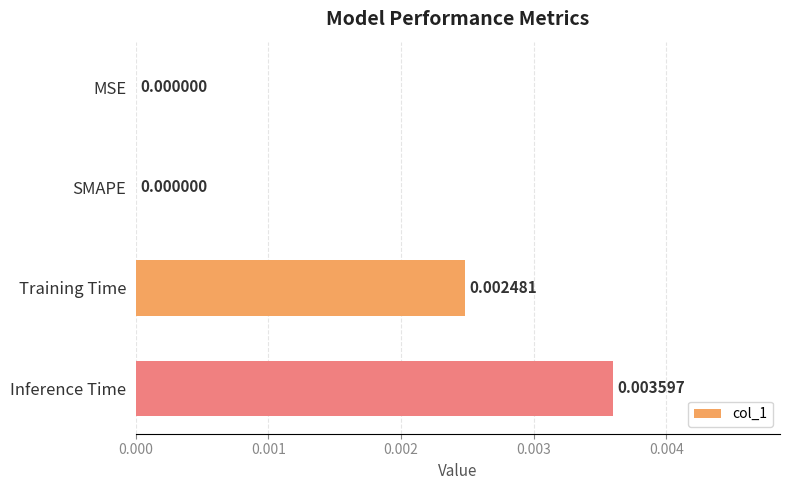

Which label corresponds to the largest value in the chart?

Inference Time